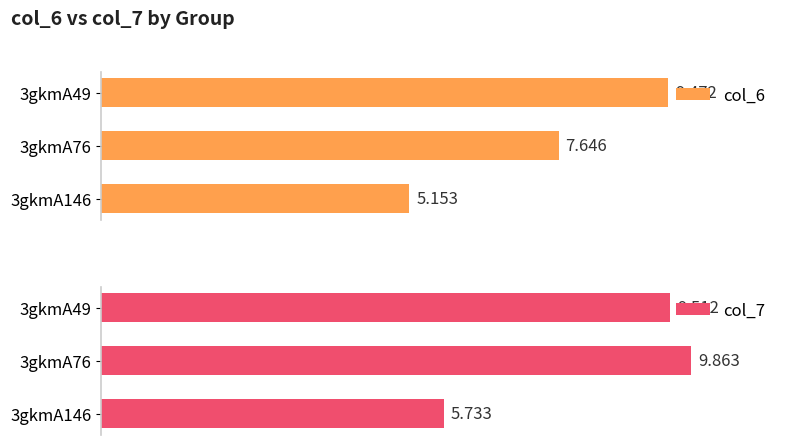

Reading left to right, extract all data points from this chart.

col_6: 9.5	7.6	5.2
col_7: 9.5	9.9	5.7